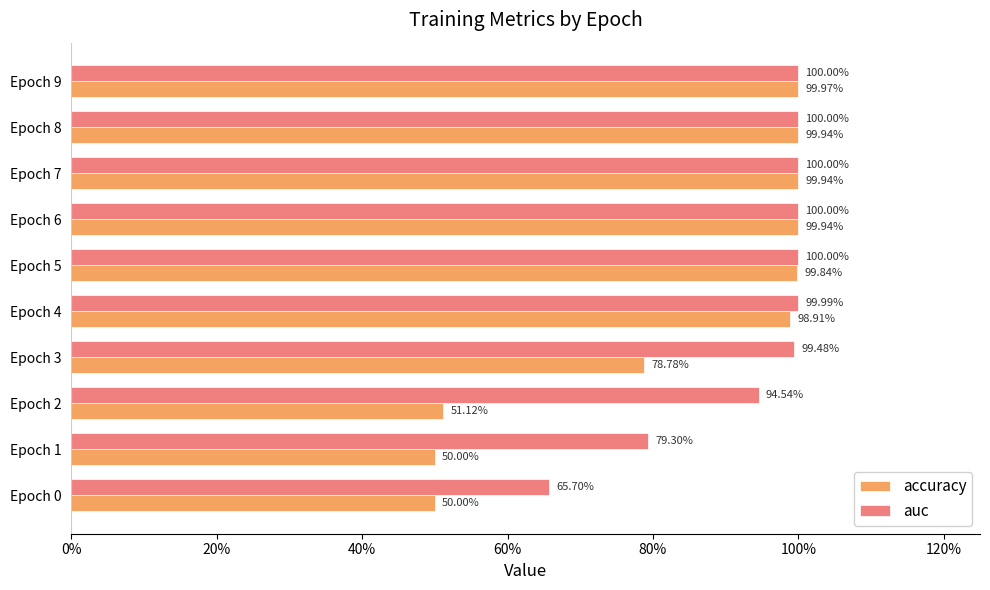

What are all the series names shown in the legend?

accuracy, auc